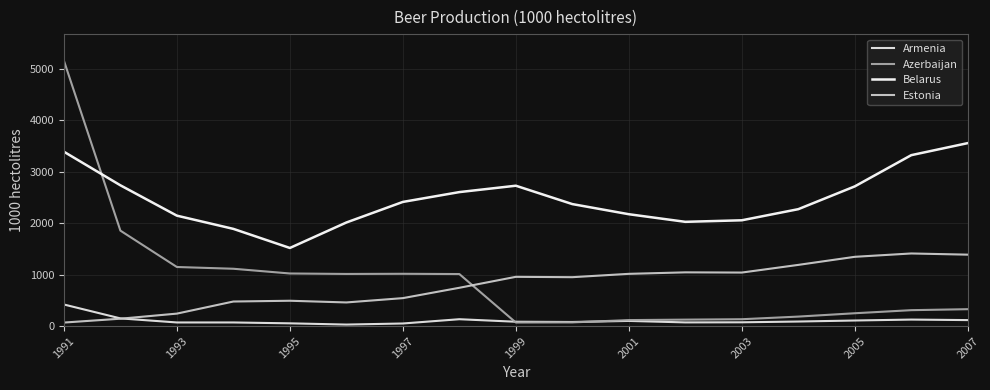

How many lines are shown in the chart?

4